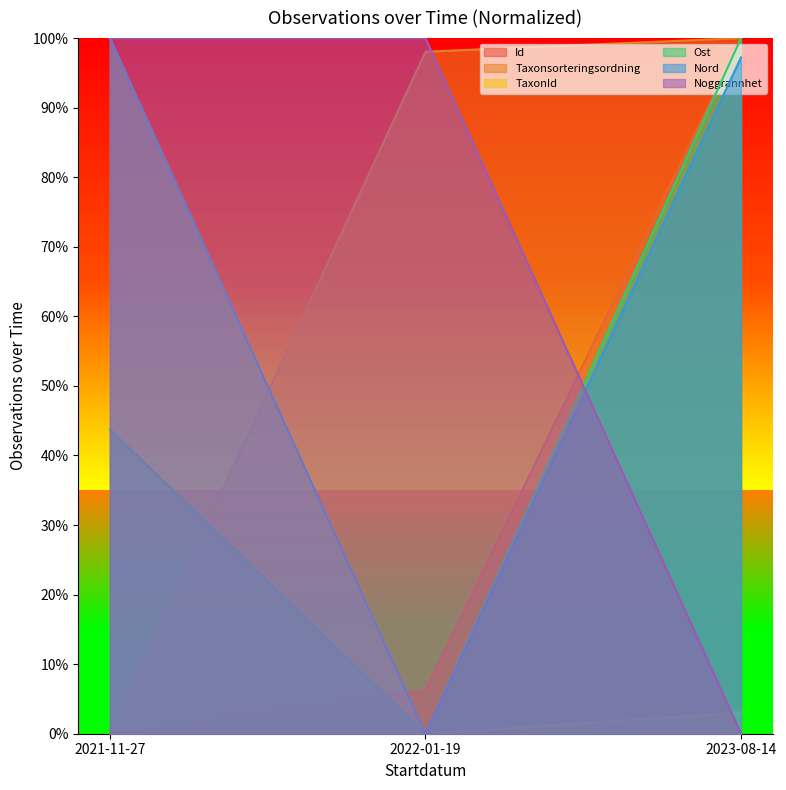

At 2021-11-27, list the series in order from largest to smallest.

TaxonId, Nord, Noggrannhet, Ost, Id, Taxonsorteringsordning